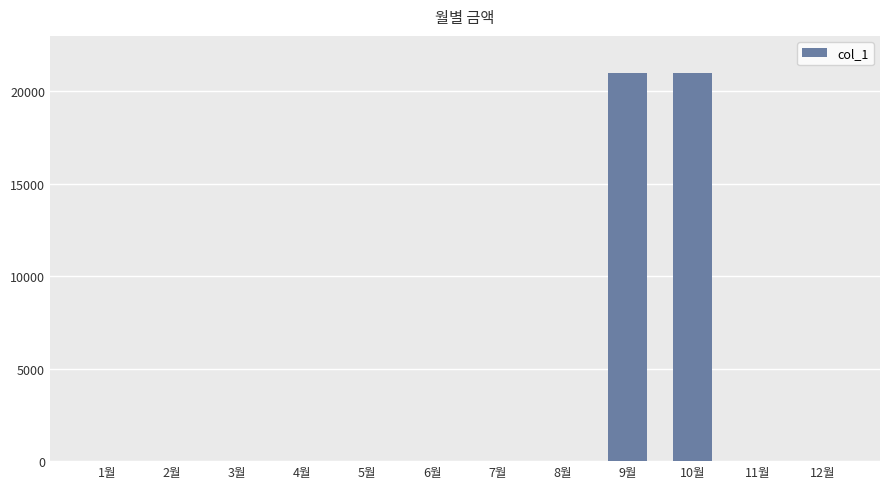

Is it true that the value at 2월 is 0?

True